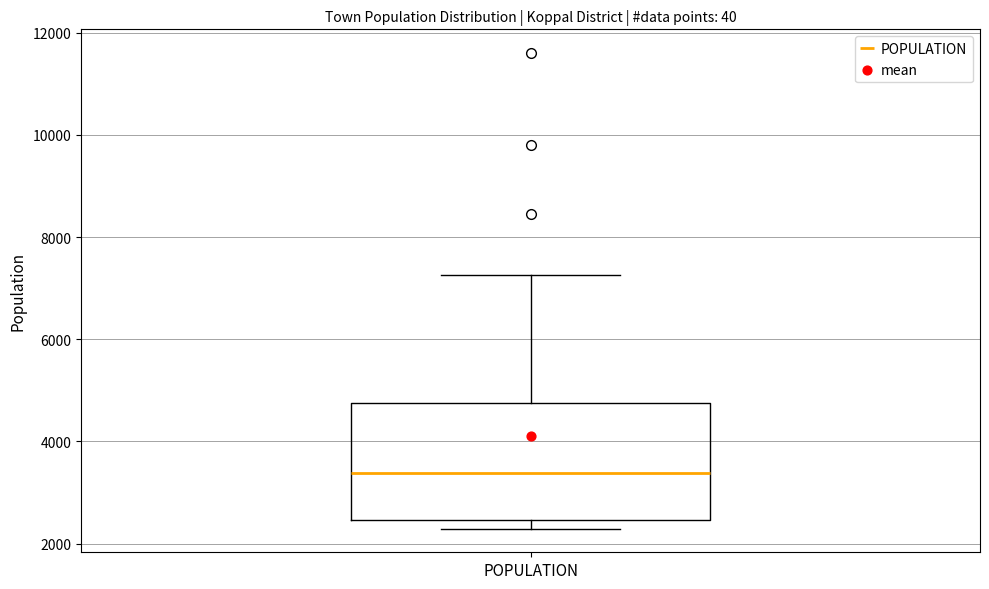

Where is the lower edge of the box for POPULATION on the y-axis? The values are not printed on the chart, so give them approximately, as read against the axis.

2400